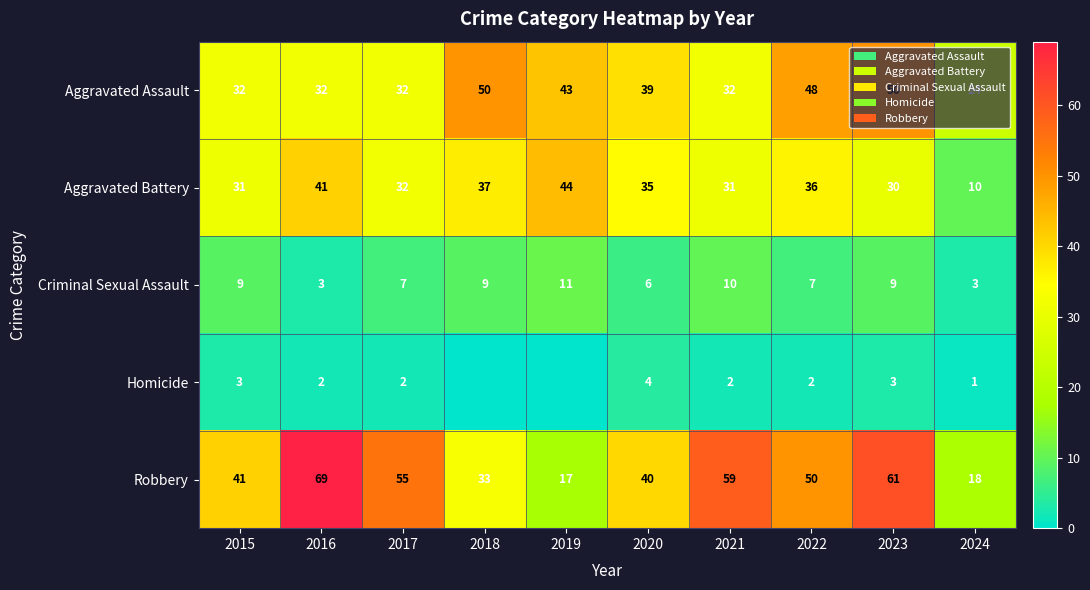

What is the spread (max minus min) of values at 2022?

48